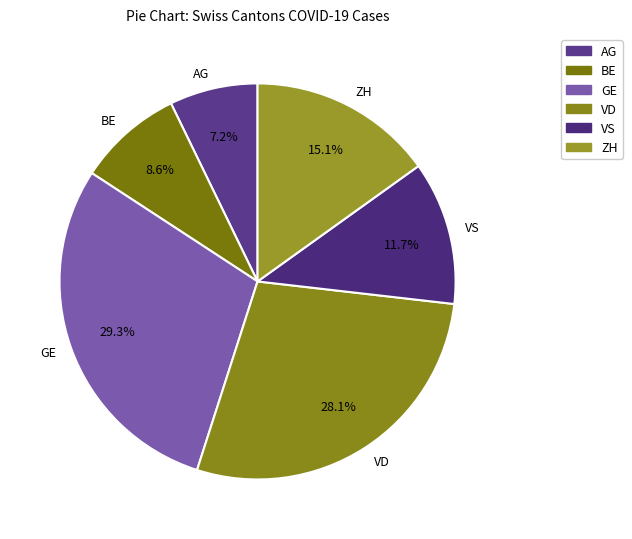

Rank the categories by value from lowest to highest.

AG, BE, VS, ZH, VD, GE